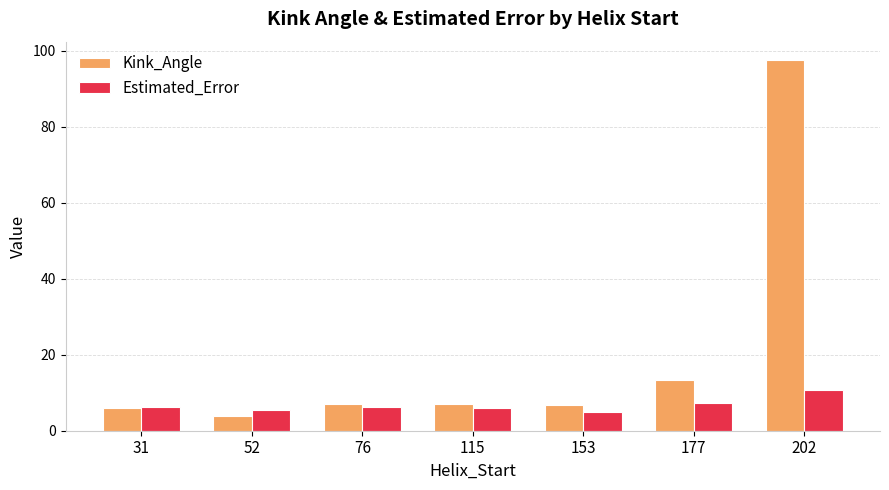

What is the maximum value for Estimated_Error?

10.8